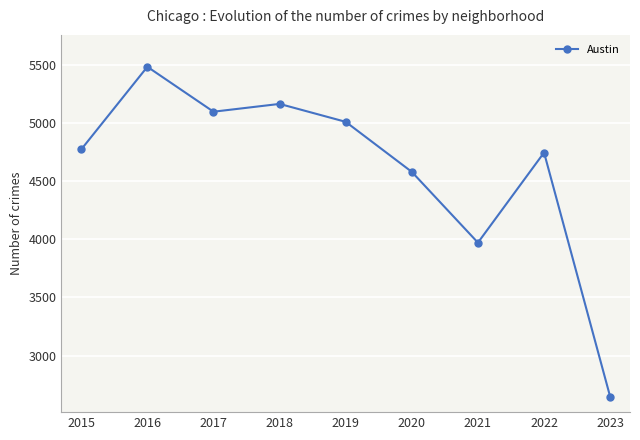

The chart shows a value of 5095 at 2017. True or false?

True